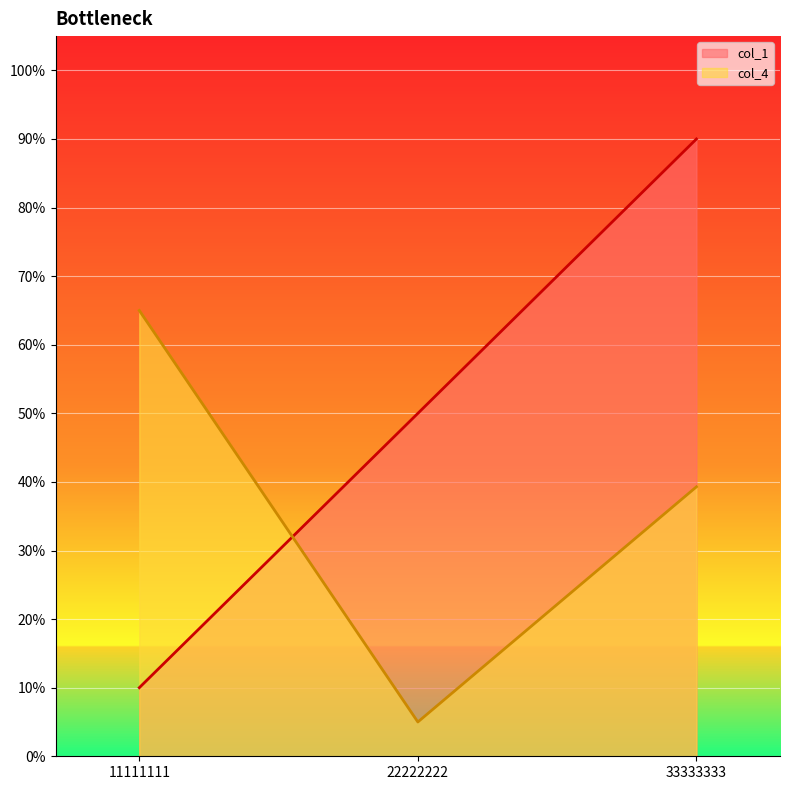

Is it true that col_4 equals 0.1 at 11111111?

False